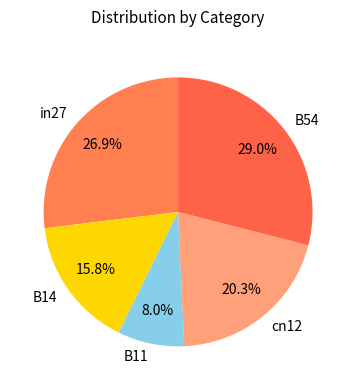

Which has a higher value, B14 or in27?

in27